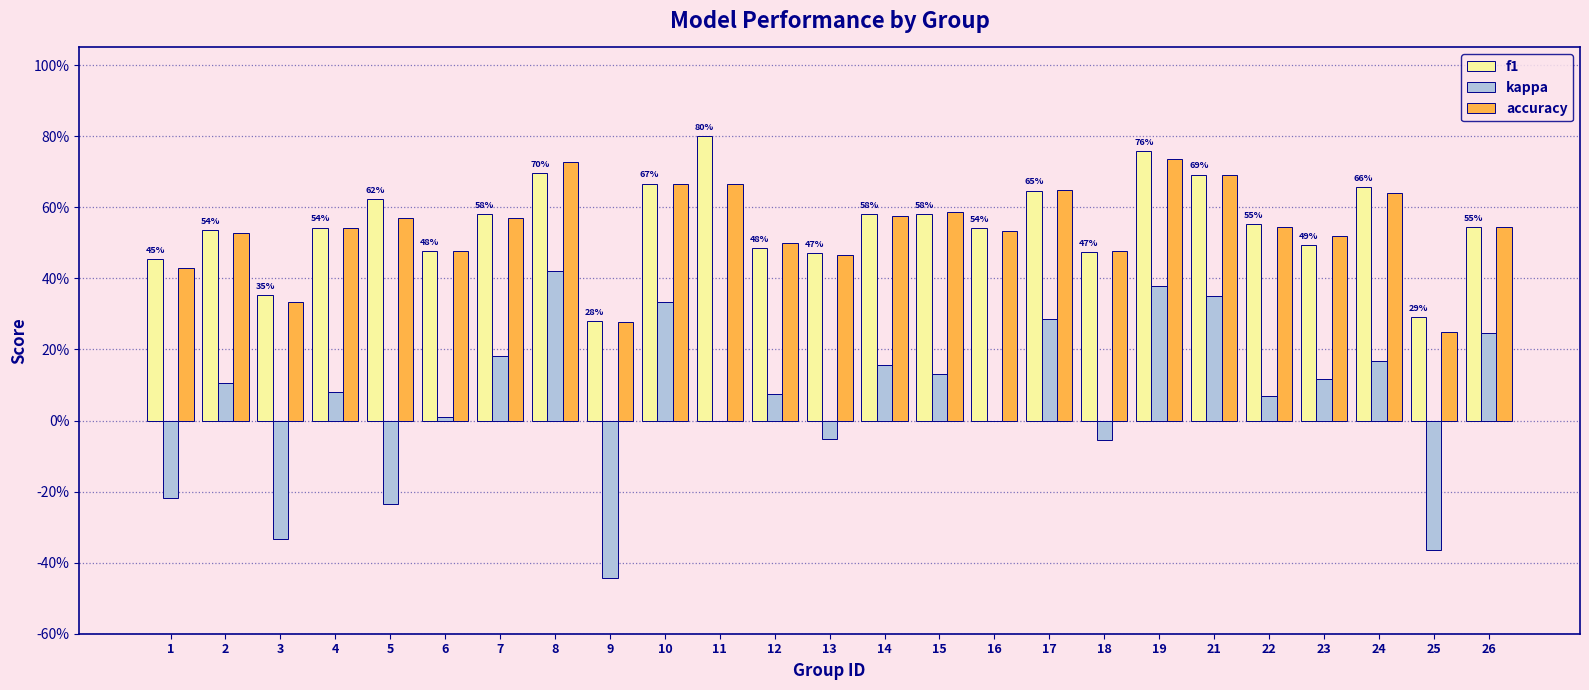

Which series has the largest total across all categories?

f1